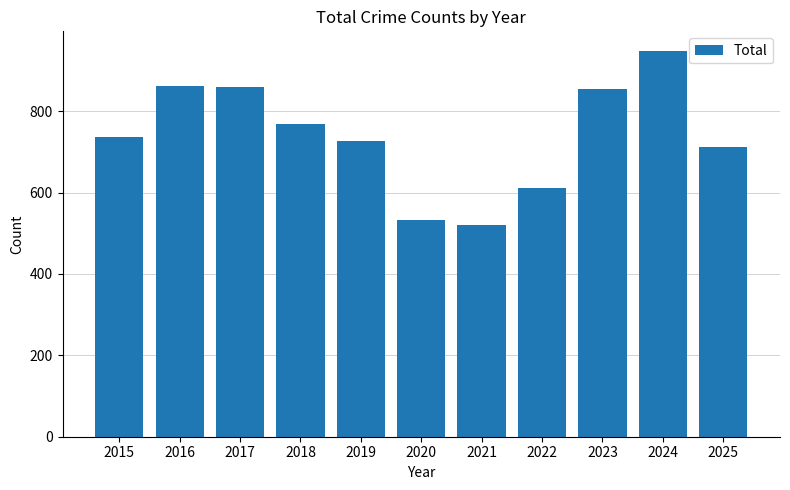

What is the sum of the values at 2025 and 2015?

1449